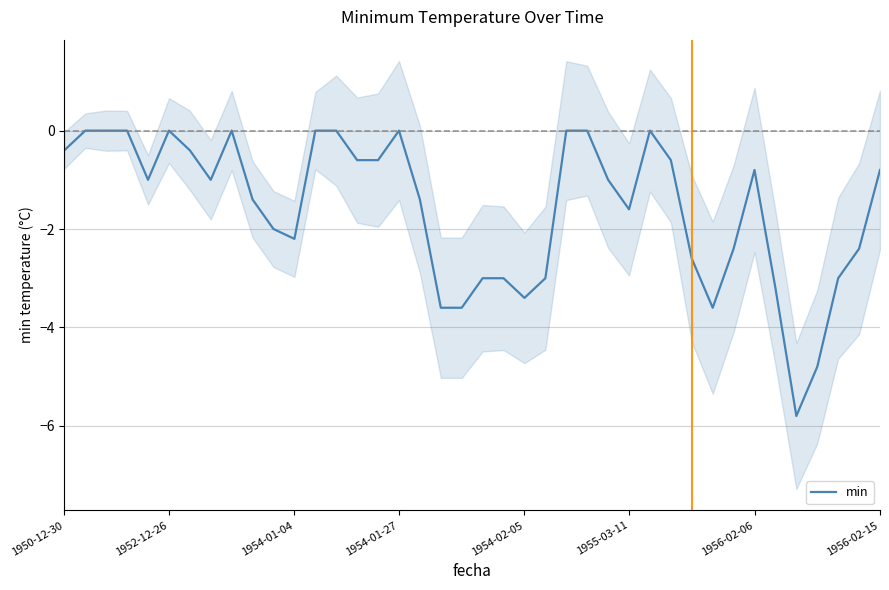

The min series shows -3.4 at 1954-02-05. True or false?

True